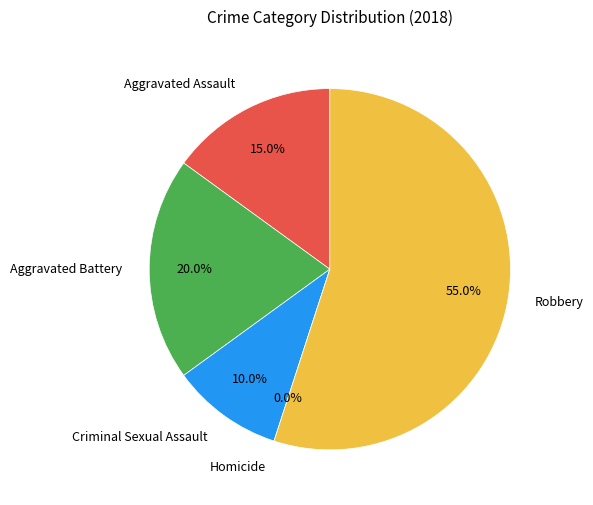

True or false: Criminal Sexual Assault accounts for 10% of the total.

True